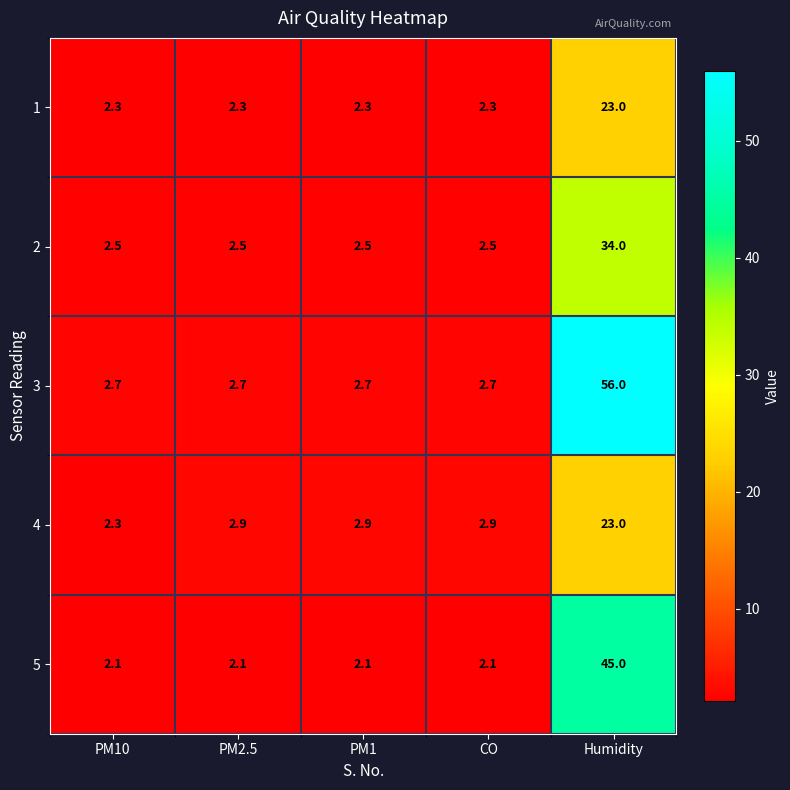

How many distinct data groups are displayed?

5